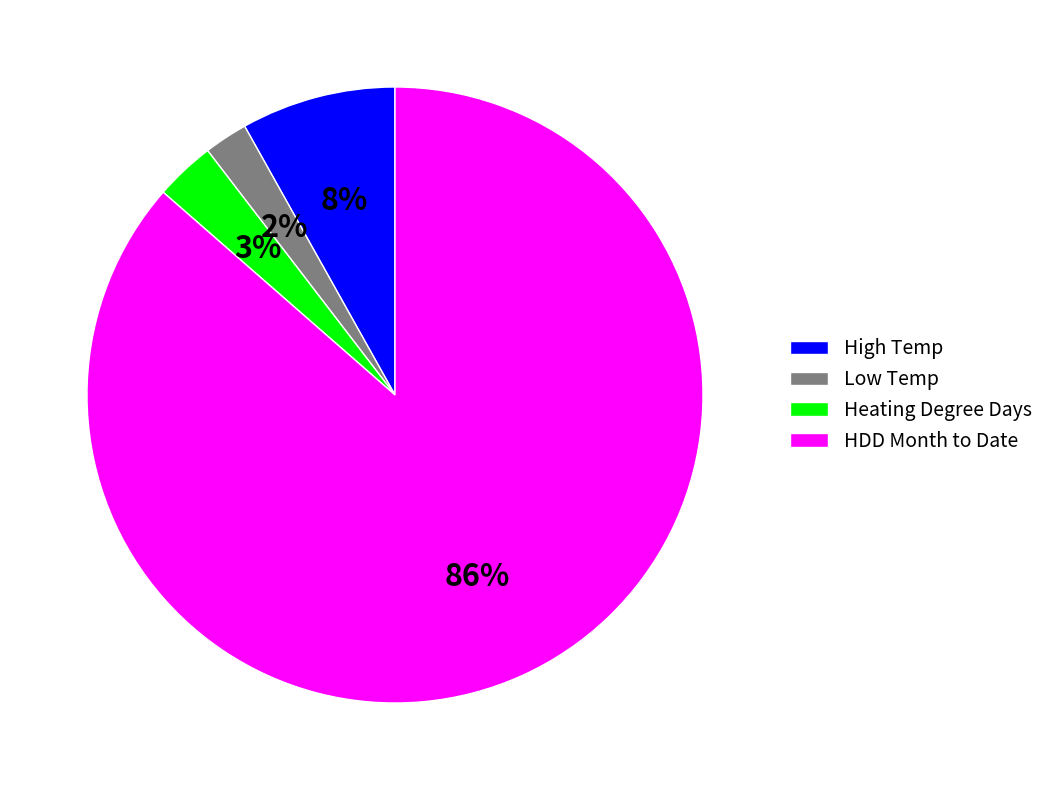

Combined, do HDD Month to Date and High Temp account for over 50%?

Yes